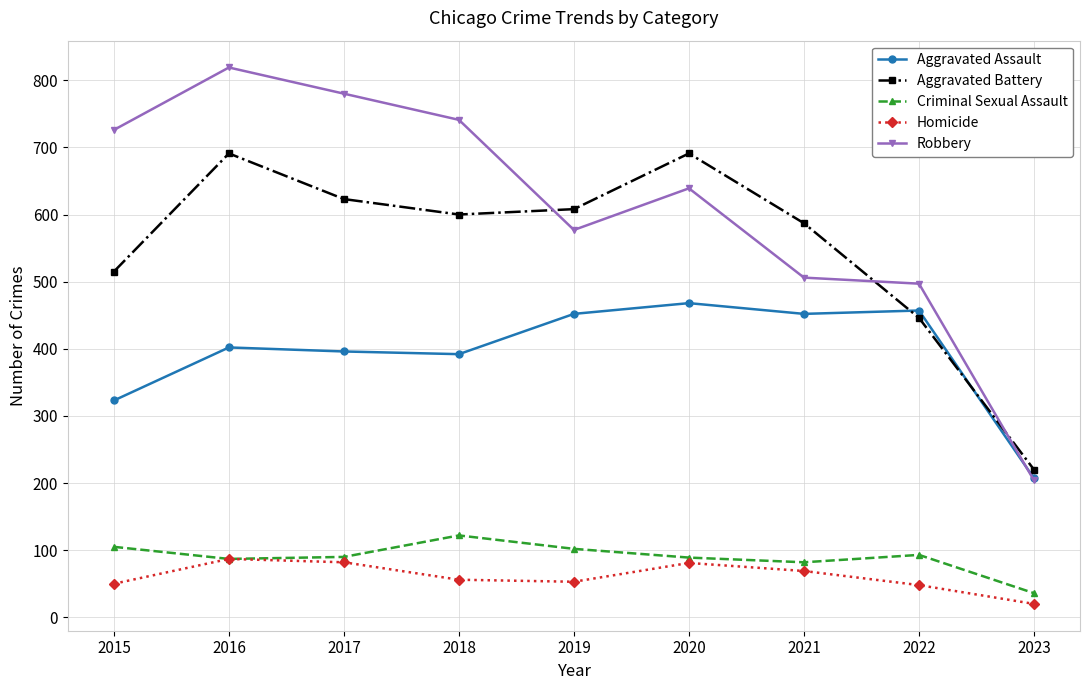

What is the difference between the highest and lowest values at 2018?

685